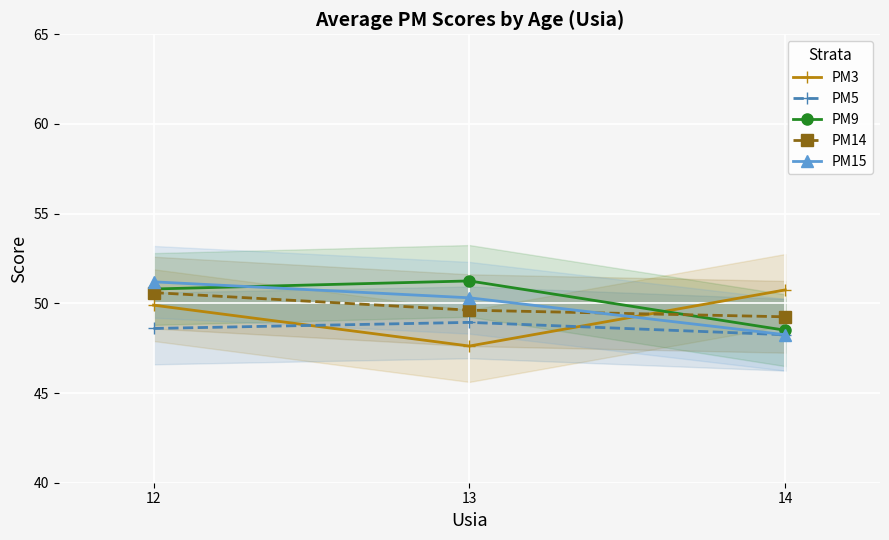

True or false: PM3 has a value of 31.8 at 12.

False